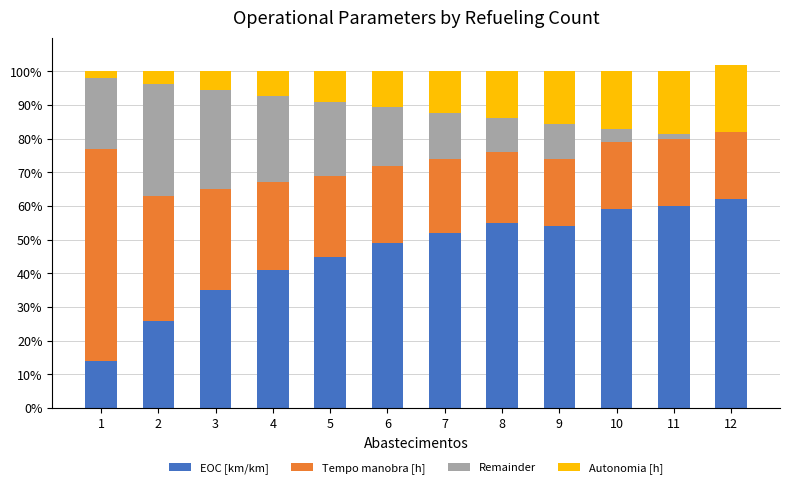

What is the total value across all series at 4?

100.0